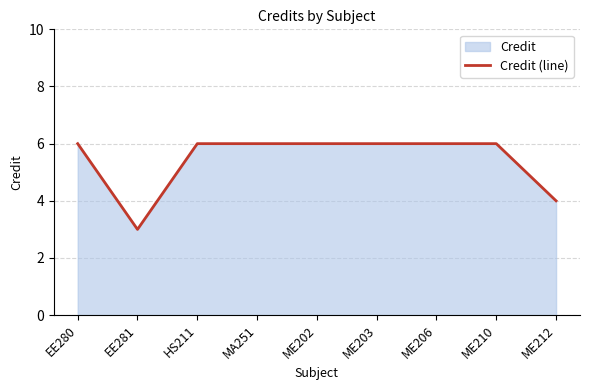

What is the average value?

5